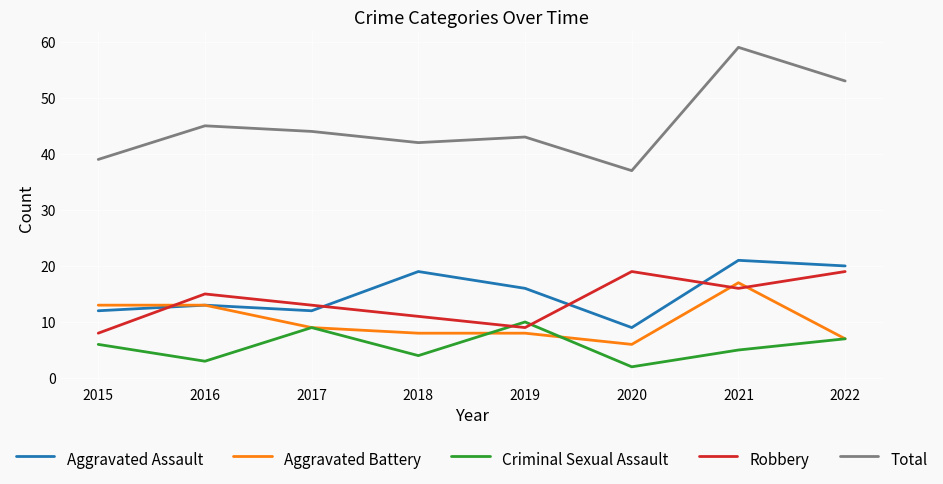

True or false: Robbery has a value of 25 at 2021.

False